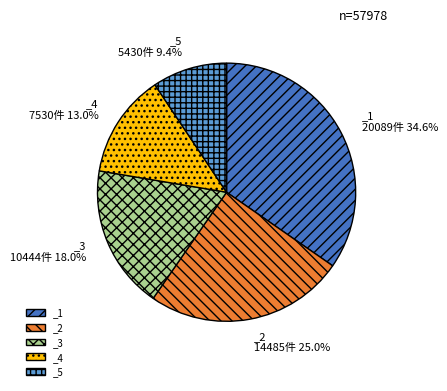

Is there any slice that represents more than half of the pie?

No